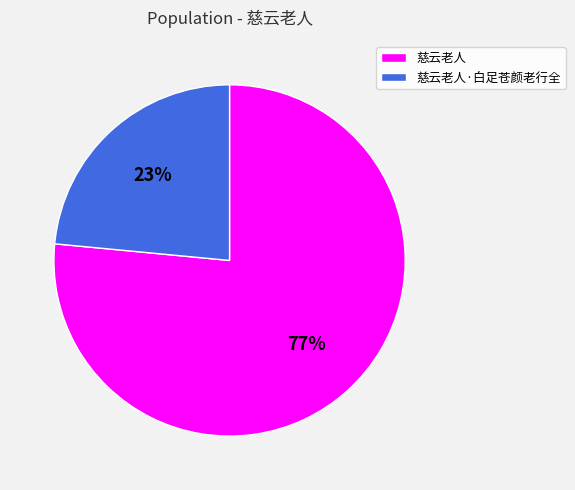

Rank the categories by value from lowest to highest.

慈云老人·白足苍颜老行全, 慈云老人